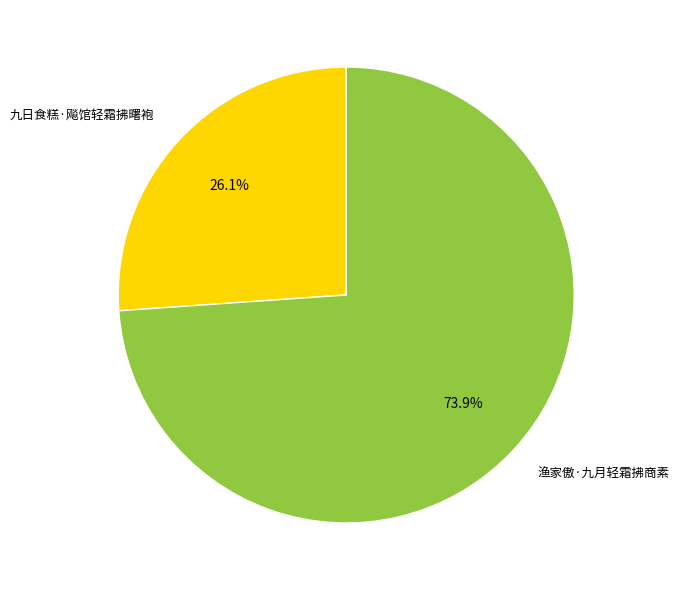

Which has a higher value, 九日食糕·飚馆轻霜拂曙袍 or 渔家傲·九月轻霜拂商素?

渔家傲·九月轻霜拂商素